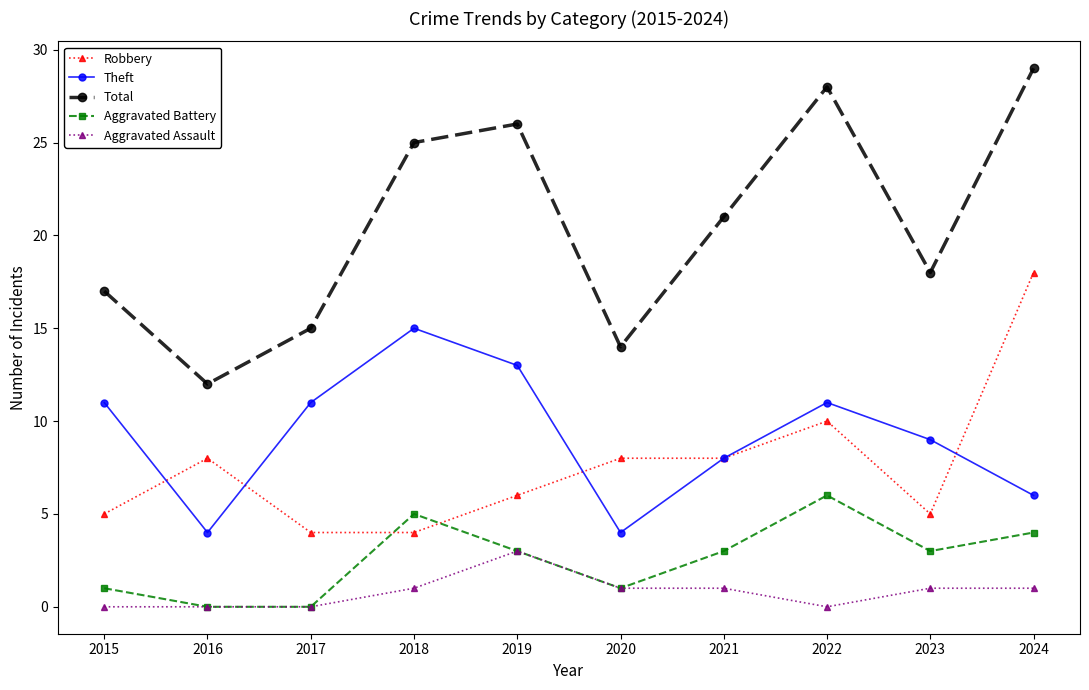

What is the value of the Aggravated Battery point at the 5th from the left?

3